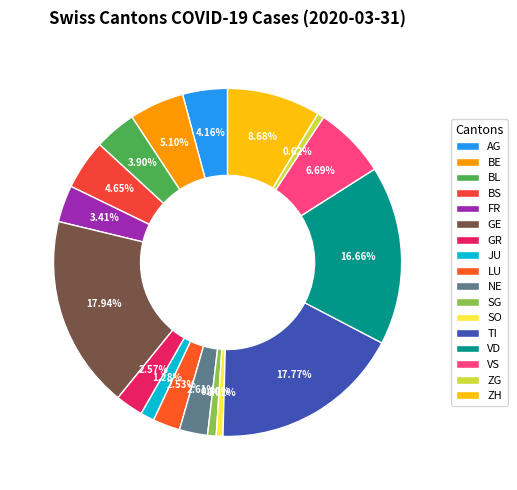

What is the total percentage of VS and BS?

11.3%